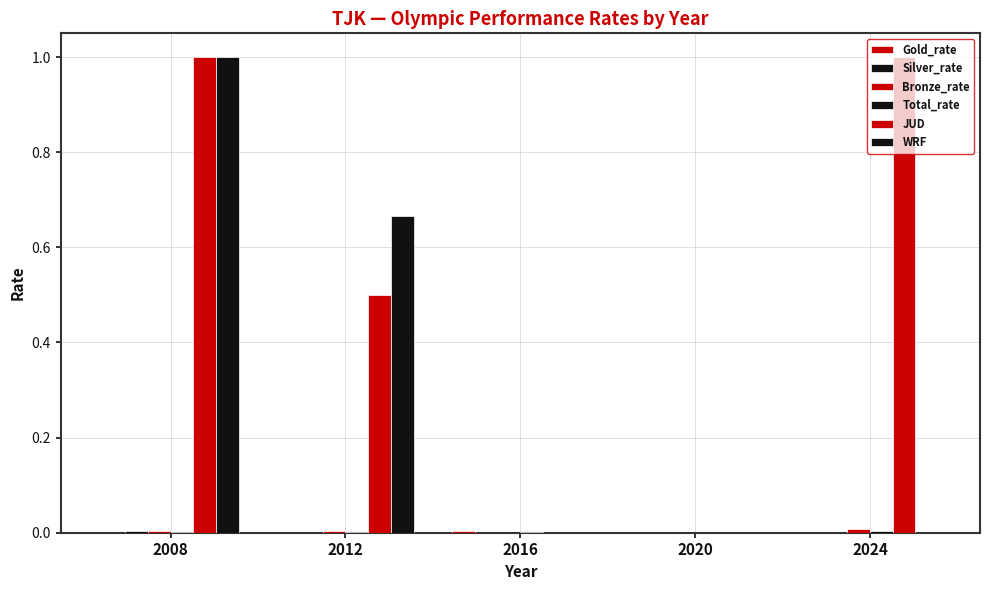

Which series changed the most between 2012 and 2024?

WRF